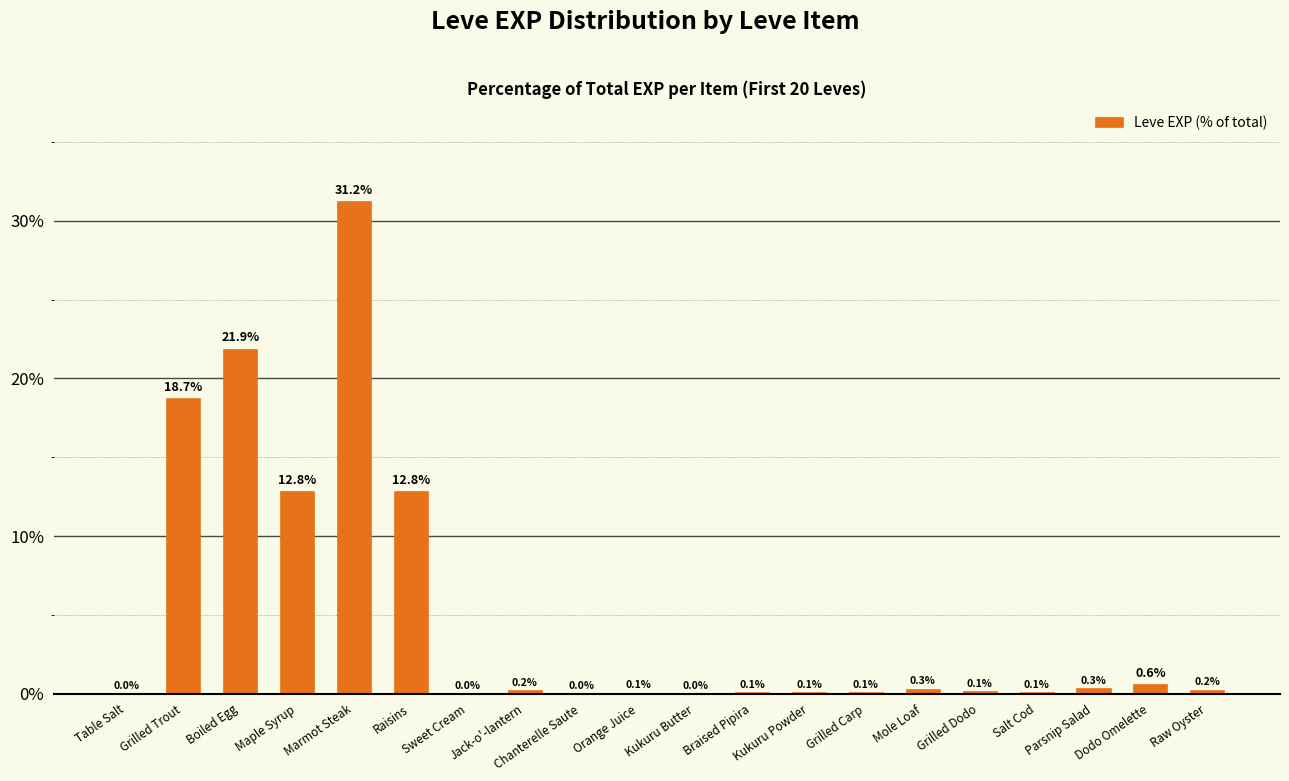

The chart shows a value of 0.6 at Dodo Omelette. True or false?

True